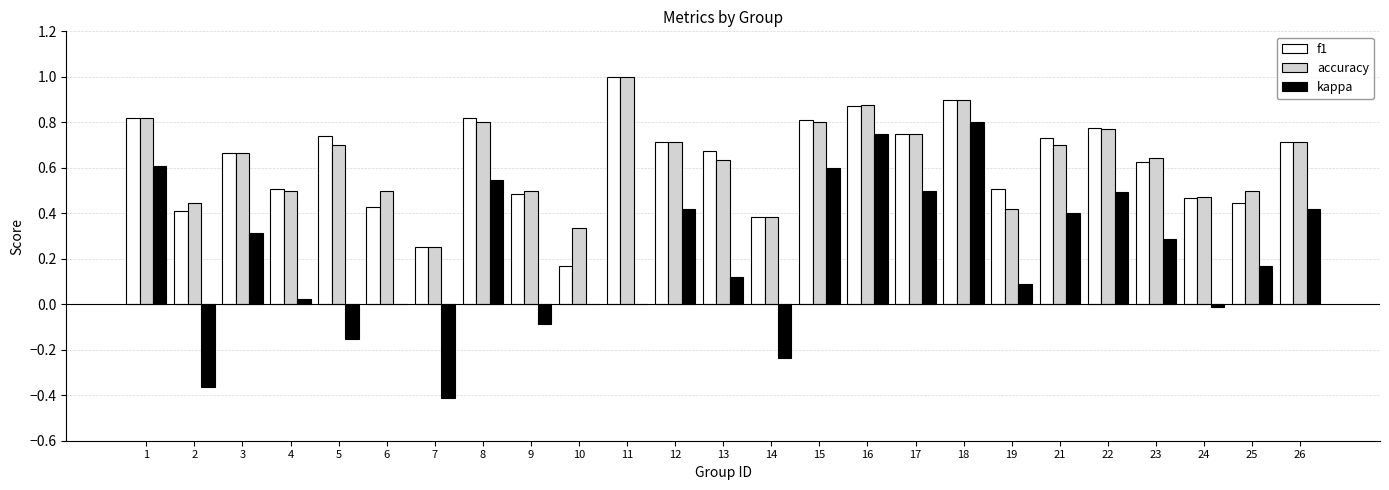

Which category has the highest value in the accuracy series?

11